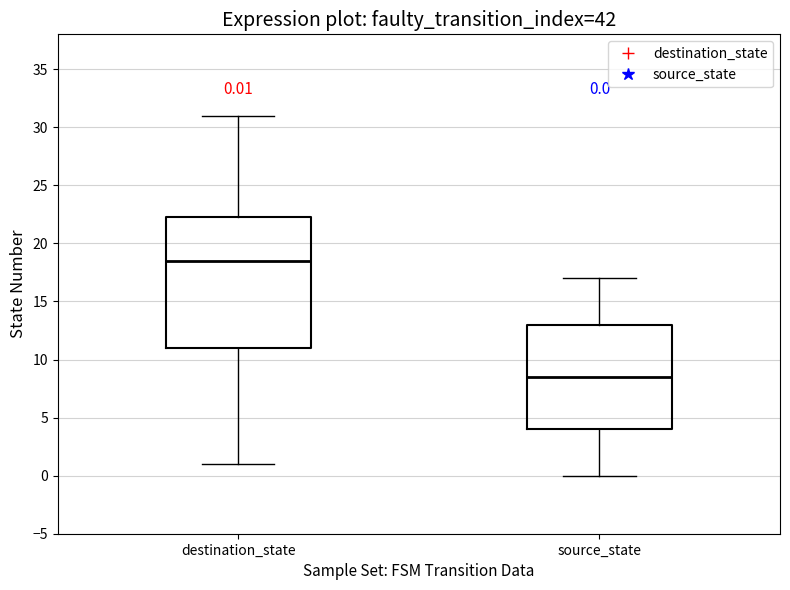

Which box's median line is the lowest?

source_state